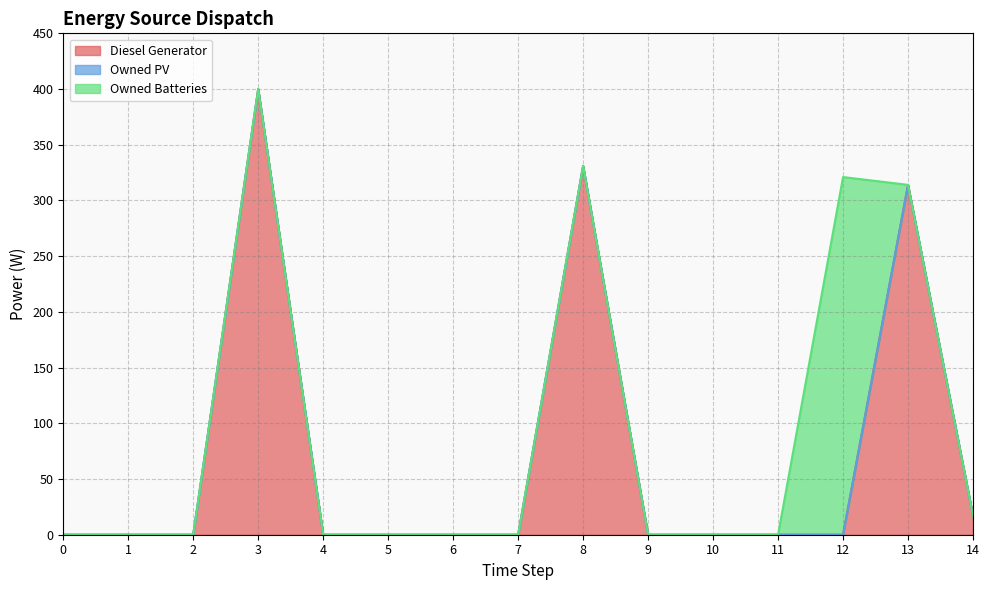

Rank the series by their average value, from lowest to highest.

Owned PV, Owned Batteries, Diesel Generator